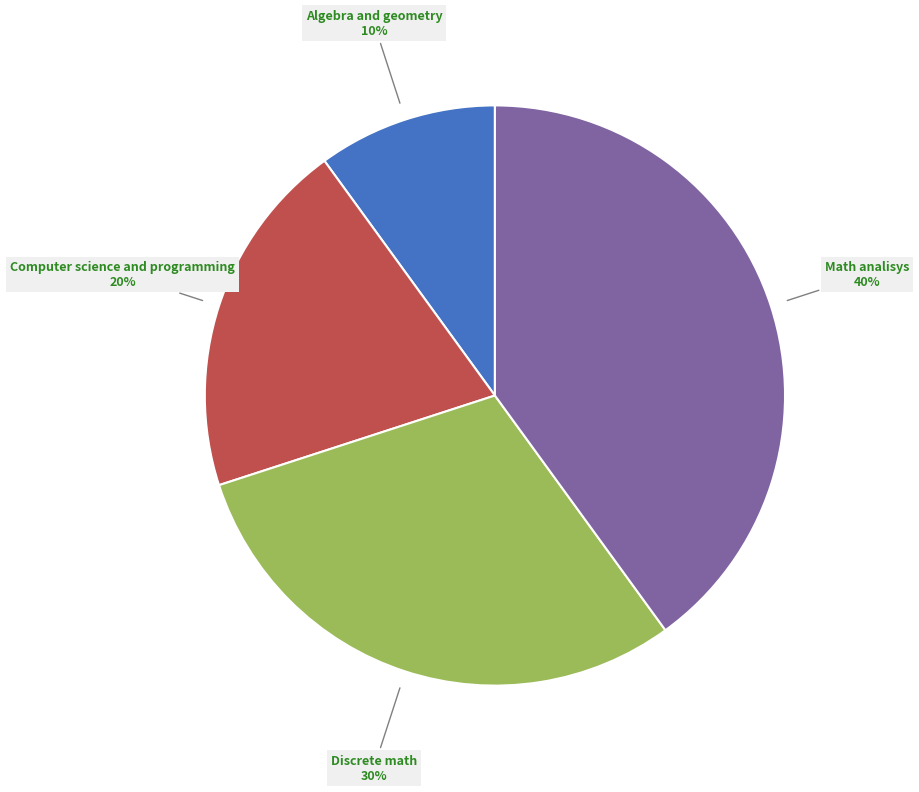

Which slice is the largest?

Math analisys